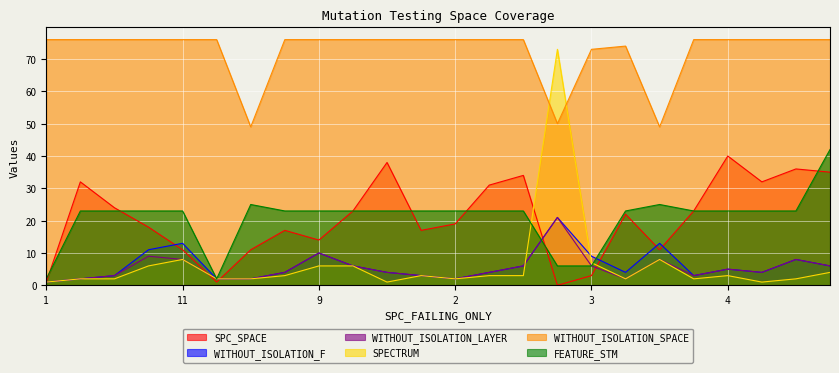

True or false: WITHOUT_ISOLATION_SPACE has a value of 35 at -1.

False